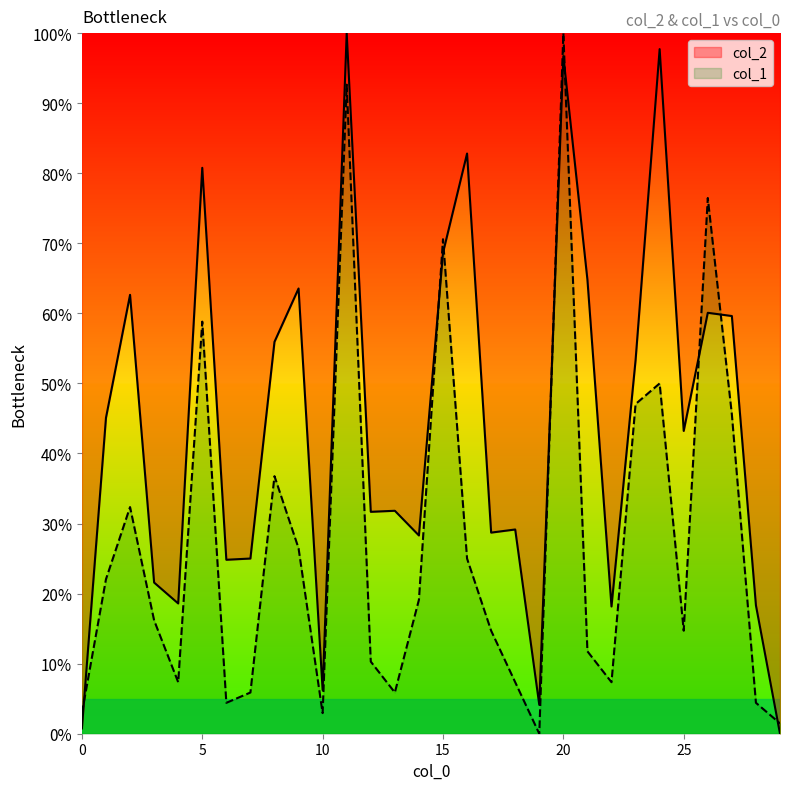

At which label is col_2 closest to 50?

23